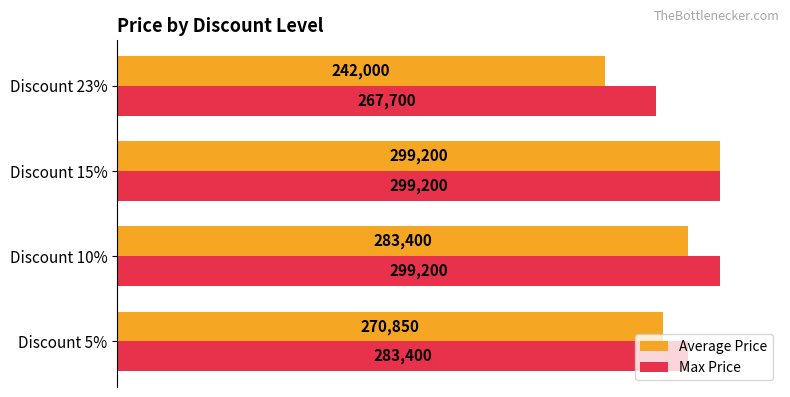

Which series changed the most between Discount 5% and Discount 10%?

Max Price